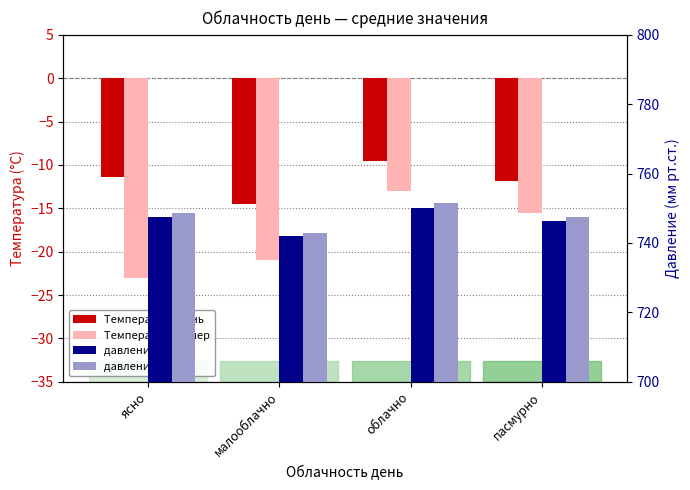

What is the smallest value displayed?

-23.0